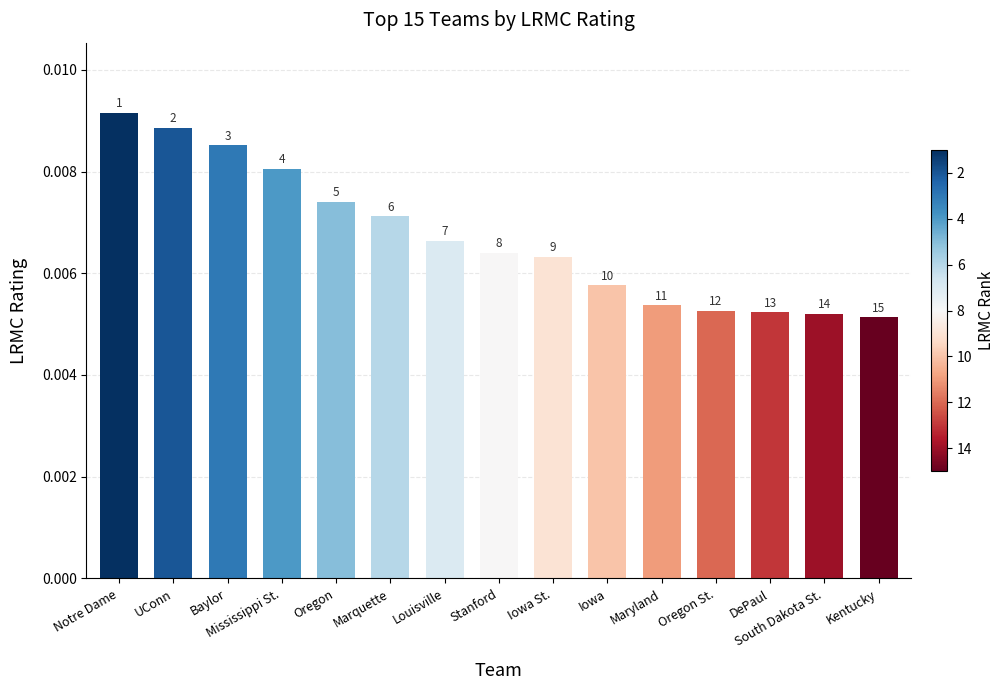

What is the label of the 8th bar from the left?

Stanford